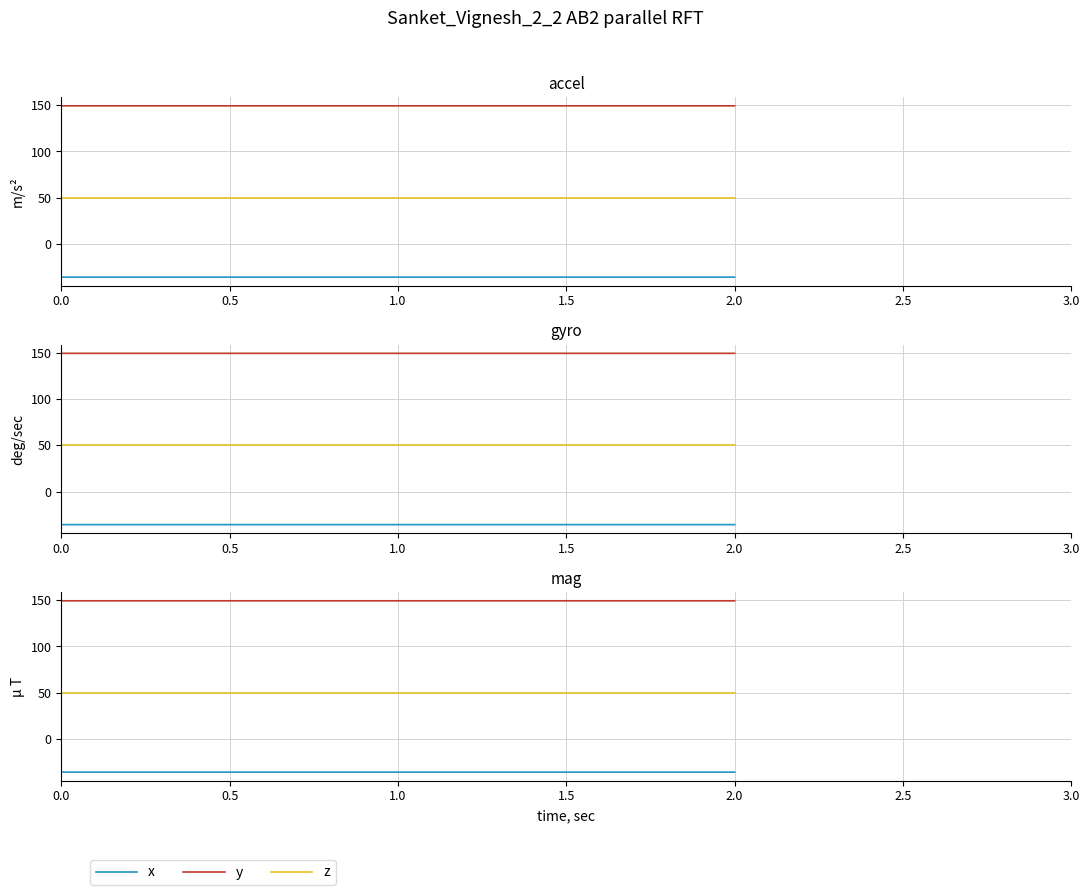

Rank the series by their maximum value, from highest to lowest.

y, z, x